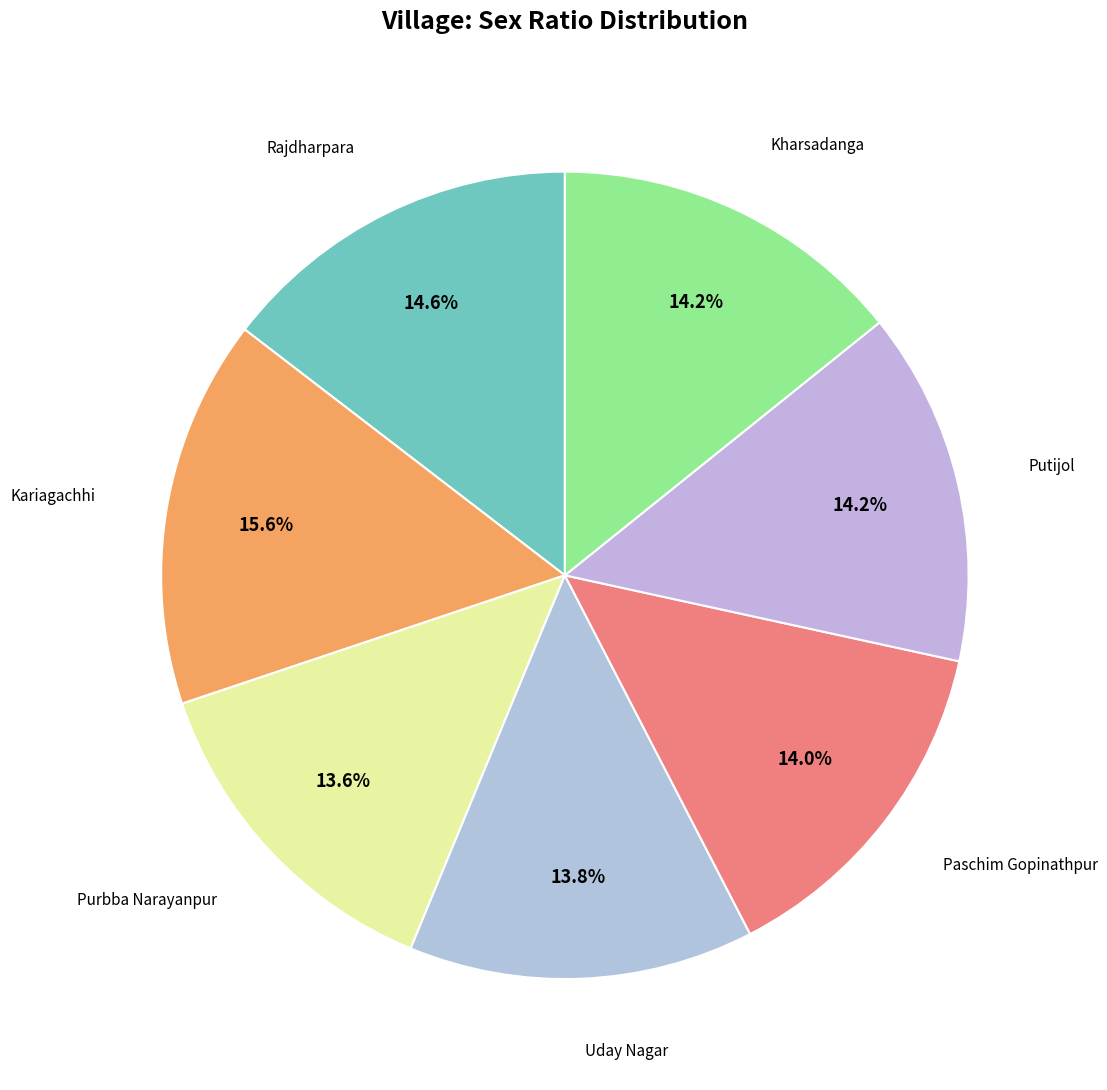

How many segments does this pie chart have?

7